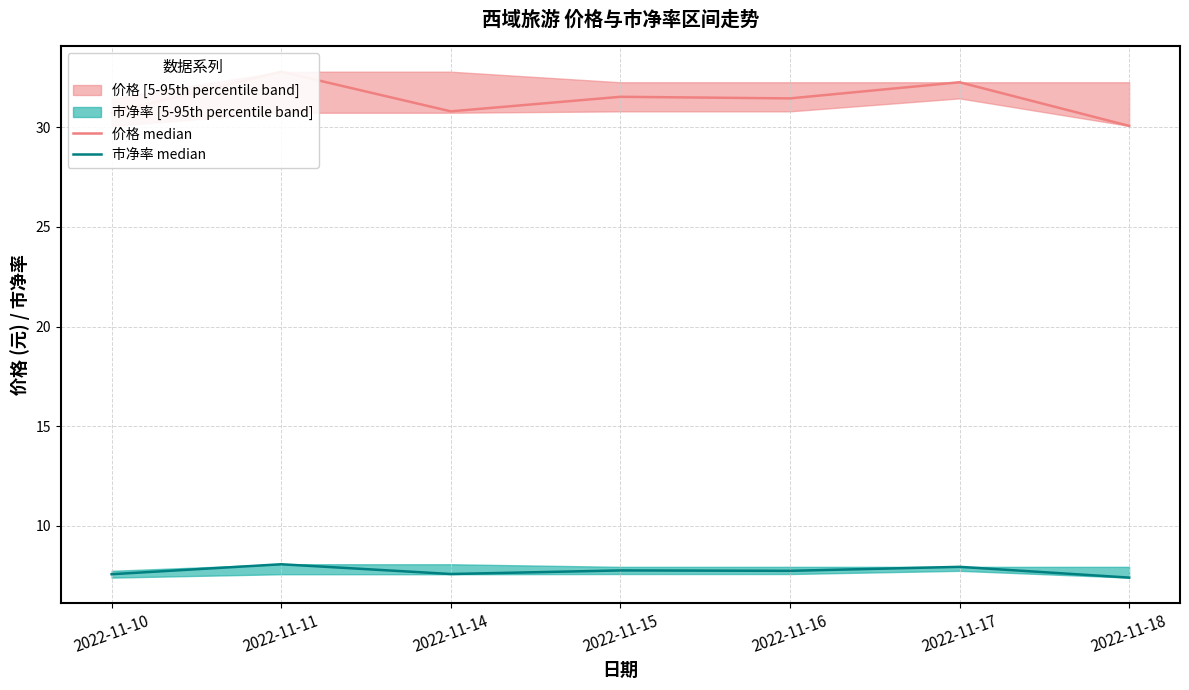

The value of 市净率 median at 2022-11-14 is 7.6. True or false?

True